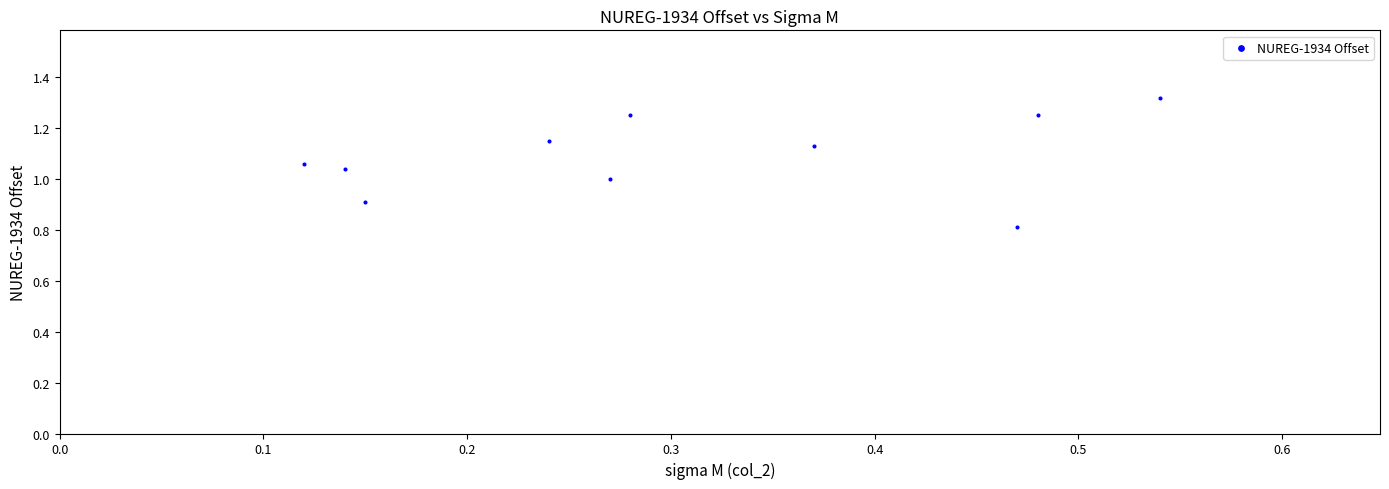

What is the range of Y values (max minus min)?

0.5